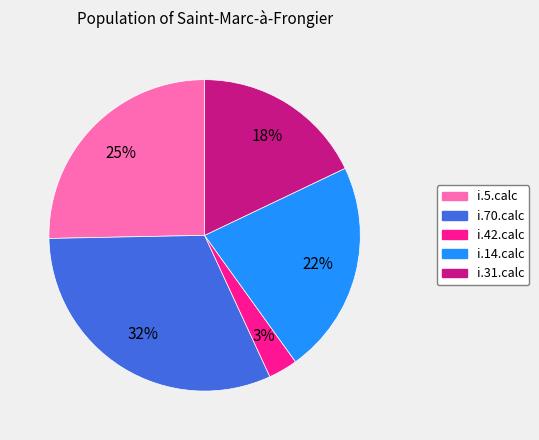

To the nearest percent, what percentage of the pie is i.70.calc?

32%